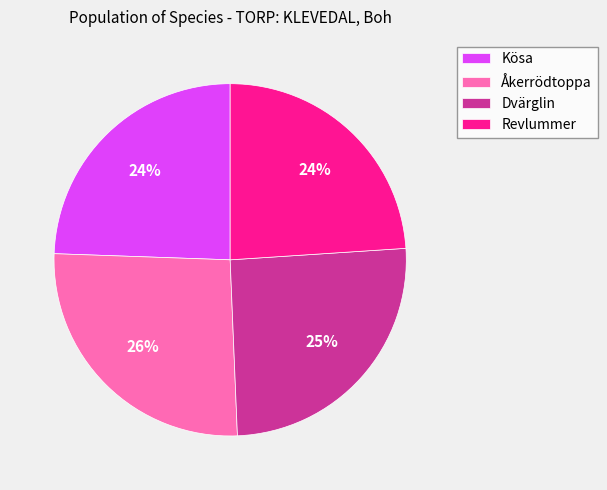

What percentage is the Åkerrödtoppa slice, to the nearest percent?

26%